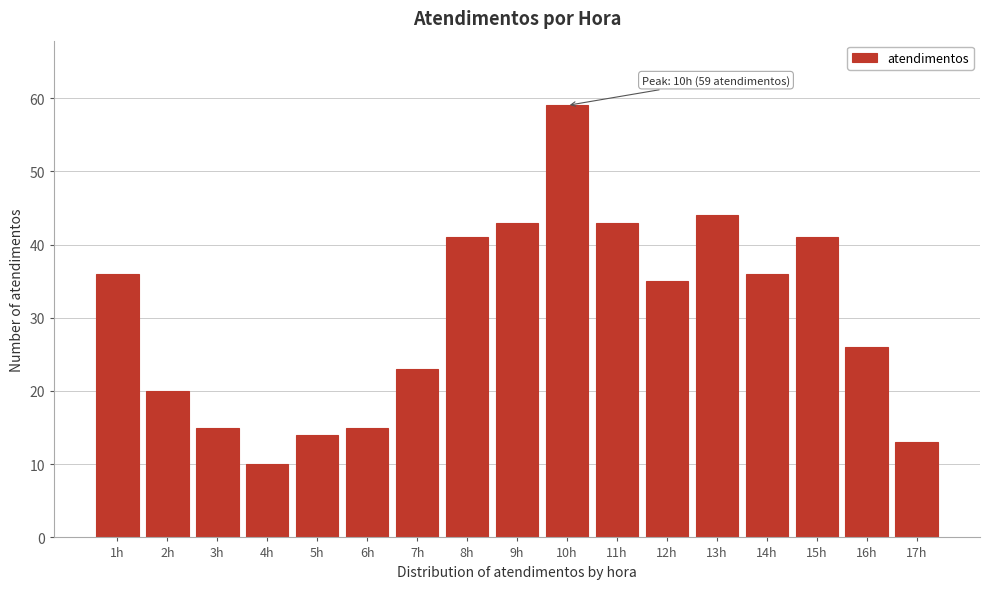

Reading left to right, what are all the values shown in this chart?

1h=36	2h=20	3h=15	4h=10	5h=14	6h=15	7h=23	8h=41	9h=43	10h=59	11h=43	12h=35	13h=44	14h=36	15h=41	16h=26	17h=13